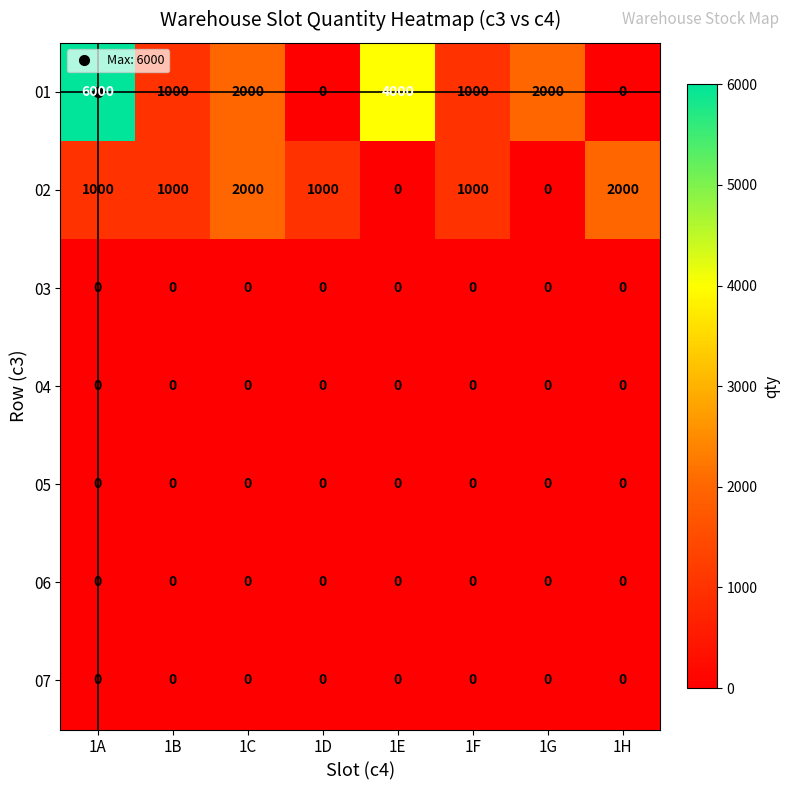

Is it true that 06 equals 0 at 1H?

True